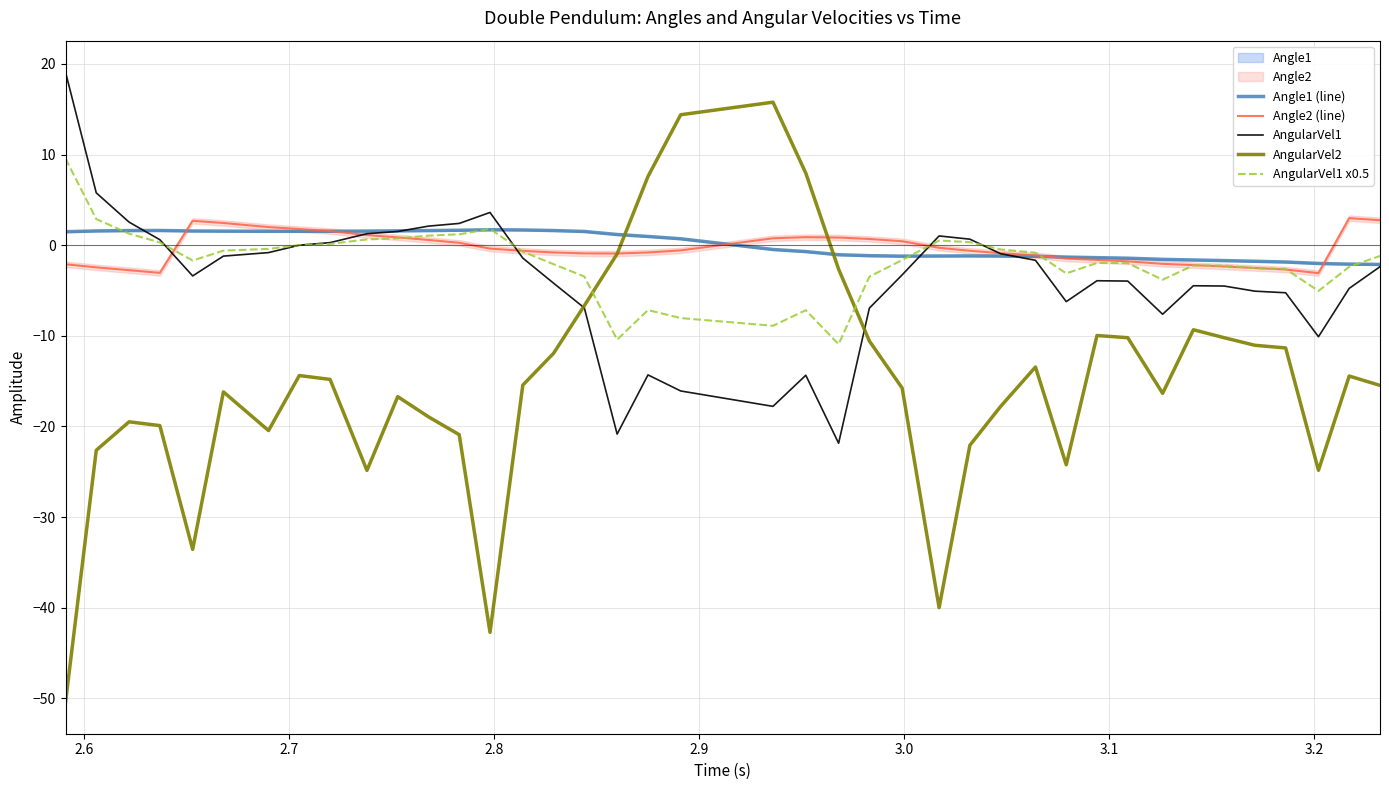

What is the highest value of the AngularVel2 series?

15.8